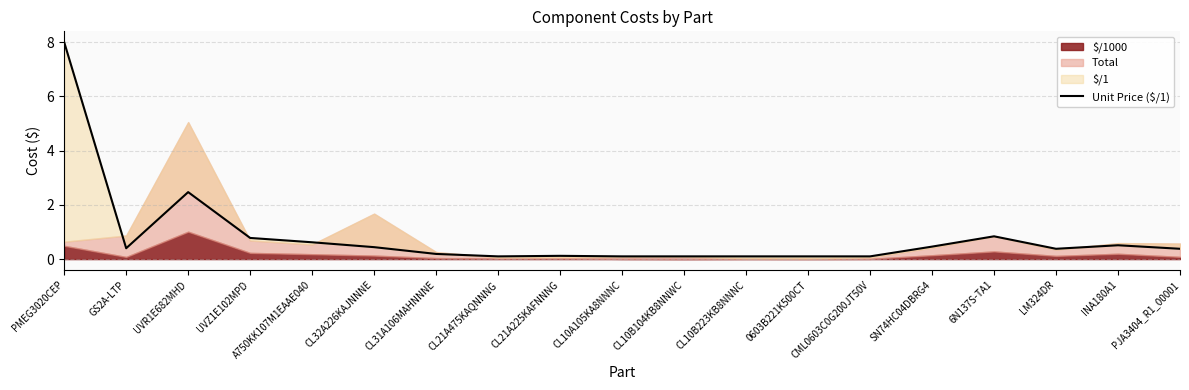

True or false: the data shows 0.1 at CL31A106MAHNNNE.

False